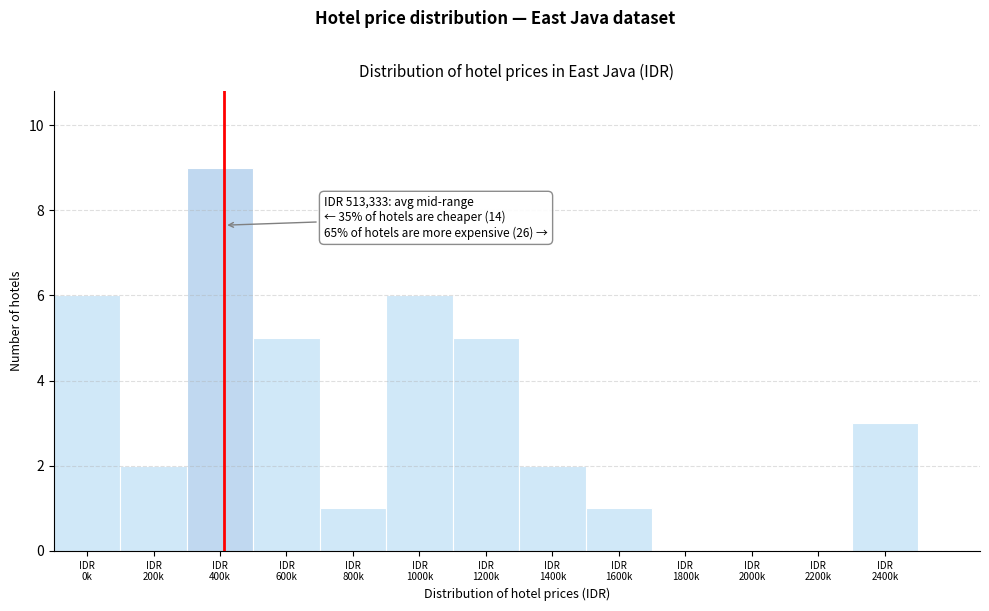

What is the maximum value shown in the chart?

9